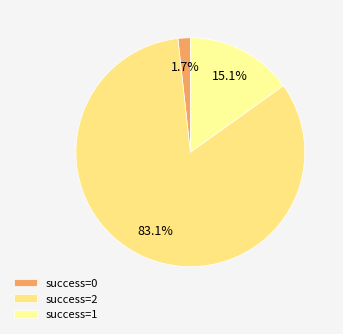

Which slice is the largest?

success=2